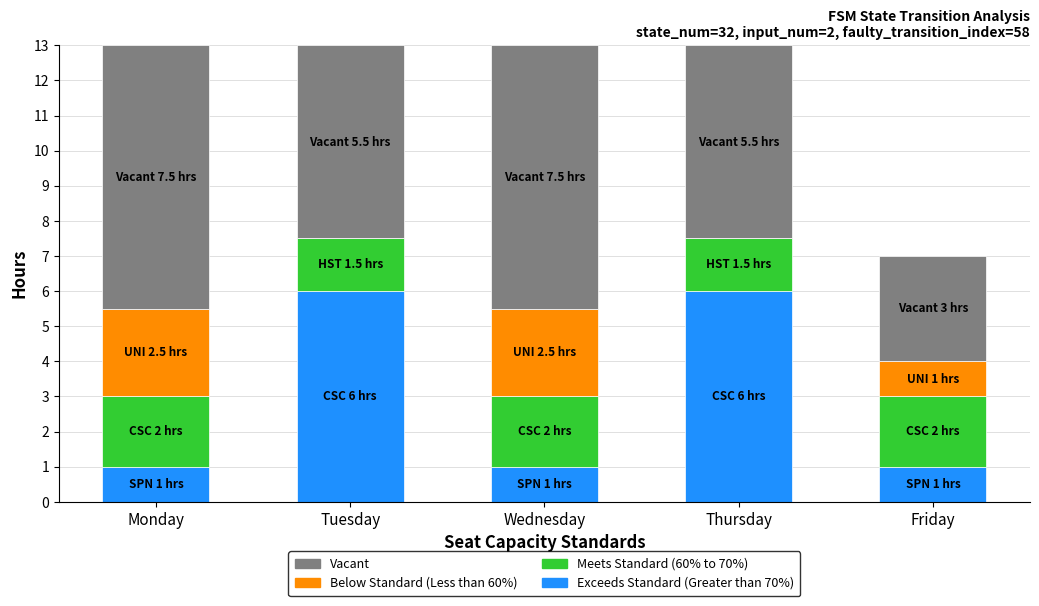

What is the sum of the Exceeds Standard (Greater than 70%) values at Wednesday and Tuesday?

7.0